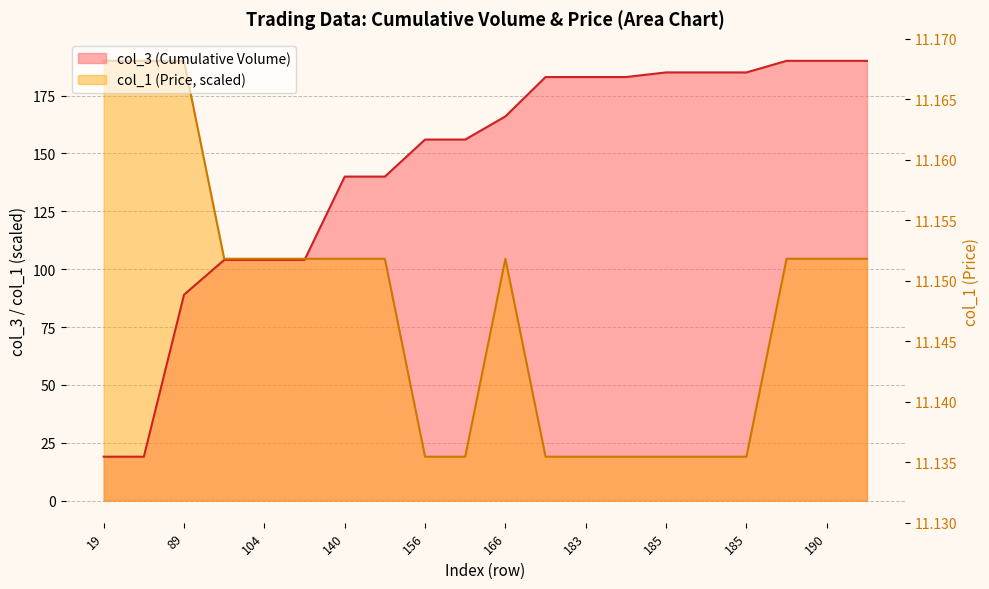

Is it true that col_1 (Price) equals 25.4 at 183?

False